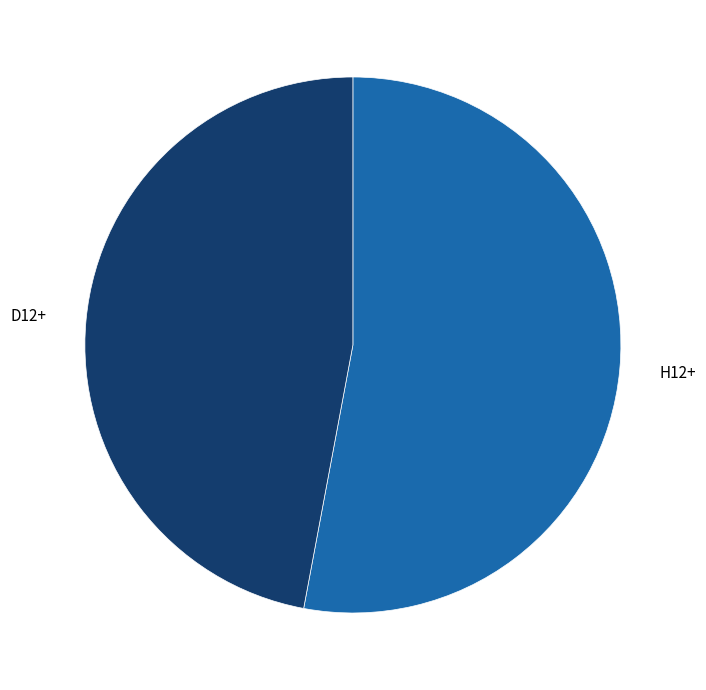

Which slice represents more than half of the pie?

H12+